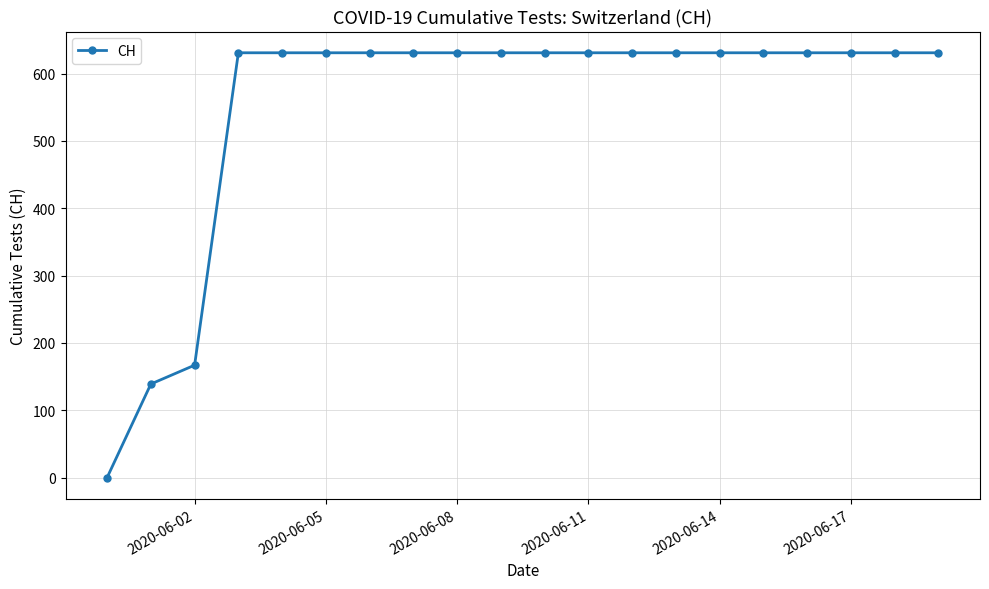

How many lines are shown in the chart?

1